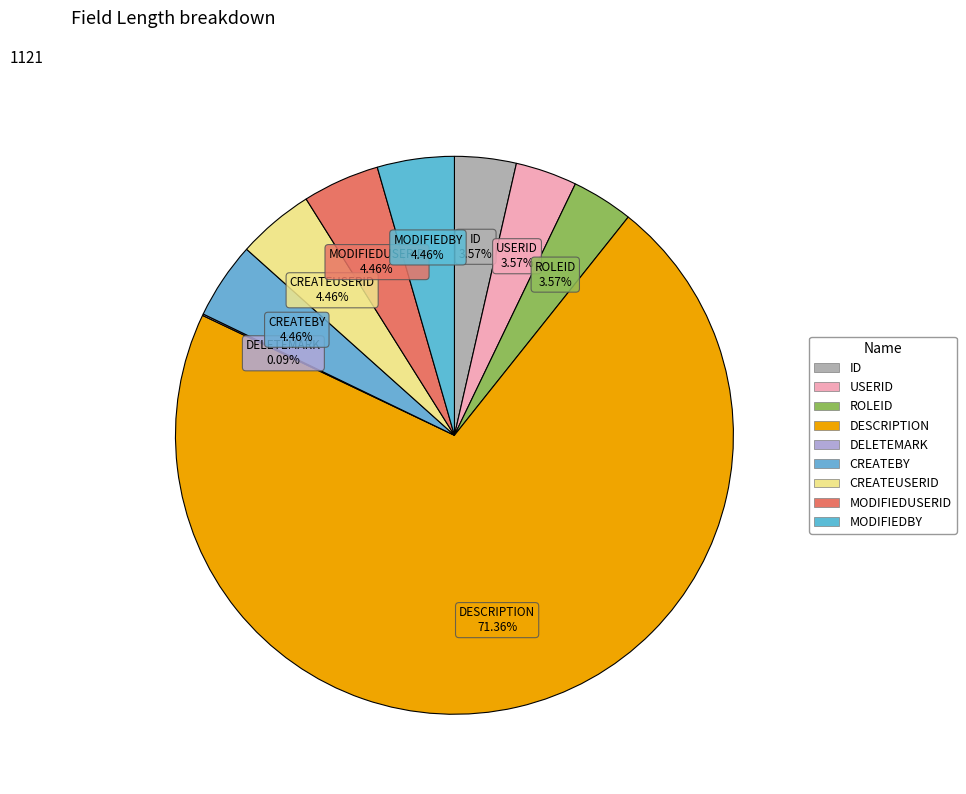

Between DESCRIPTION and CREATEUSERID, which is larger?

DESCRIPTION